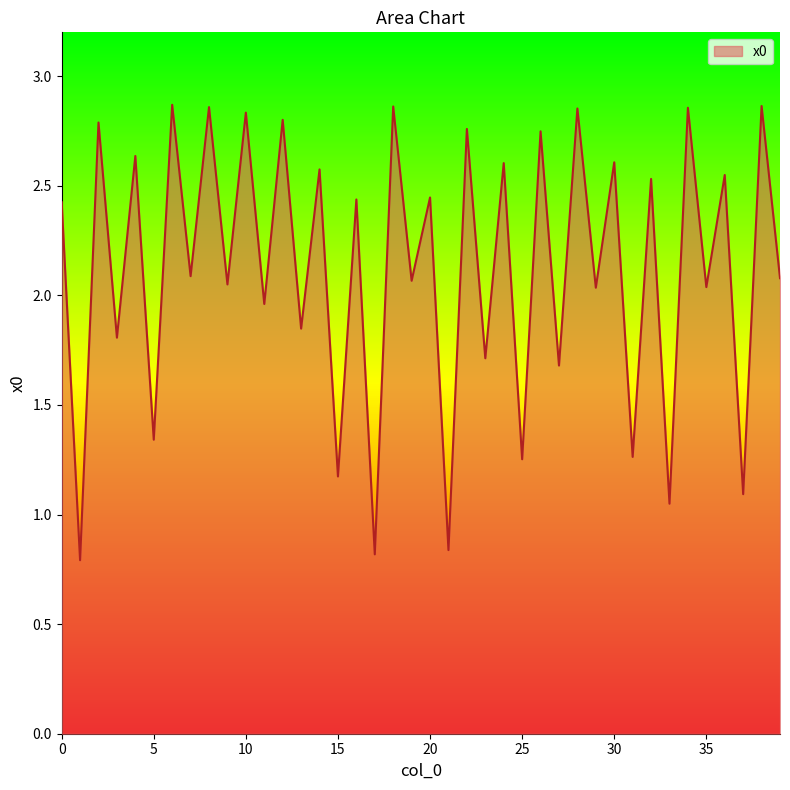

How many lines are shown in the chart?

1